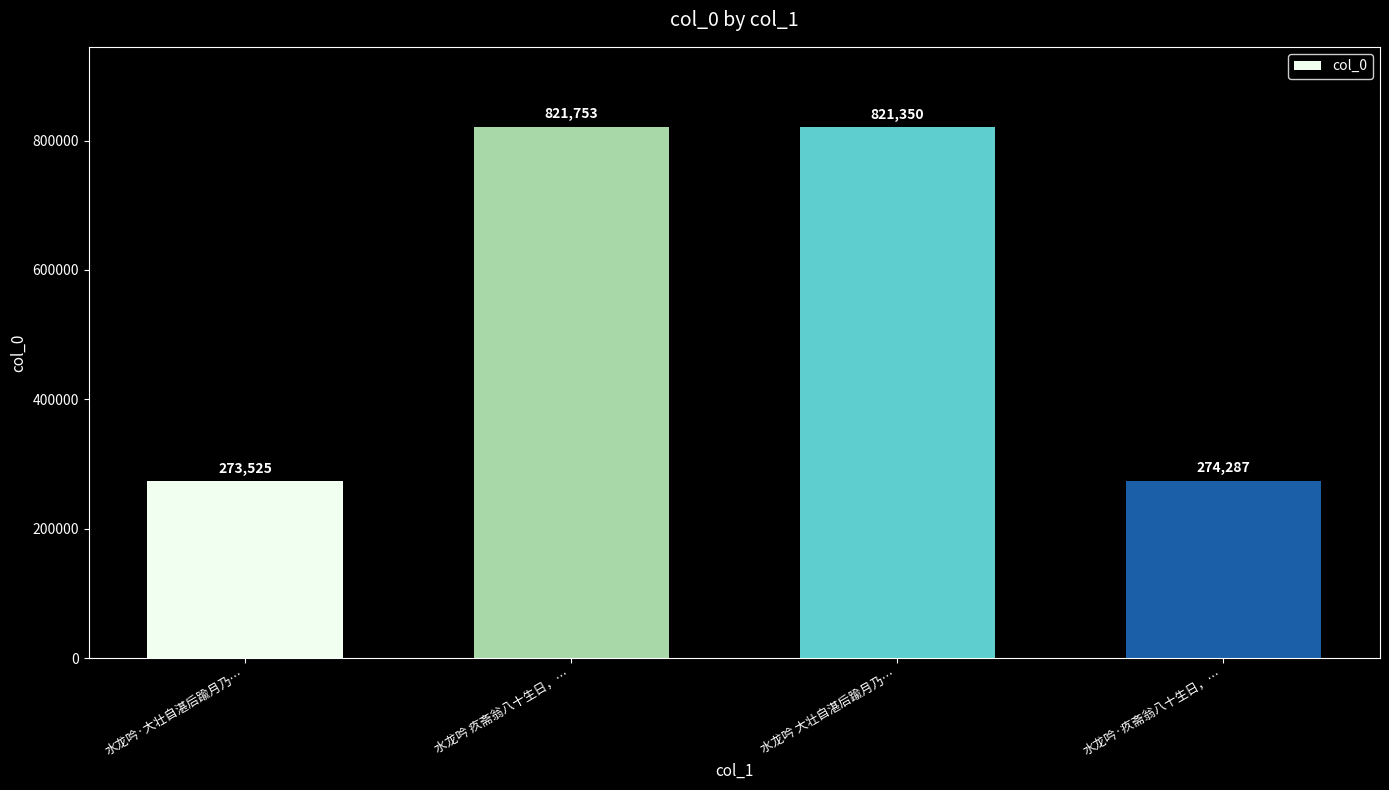

What is the greatest value displayed?

821753